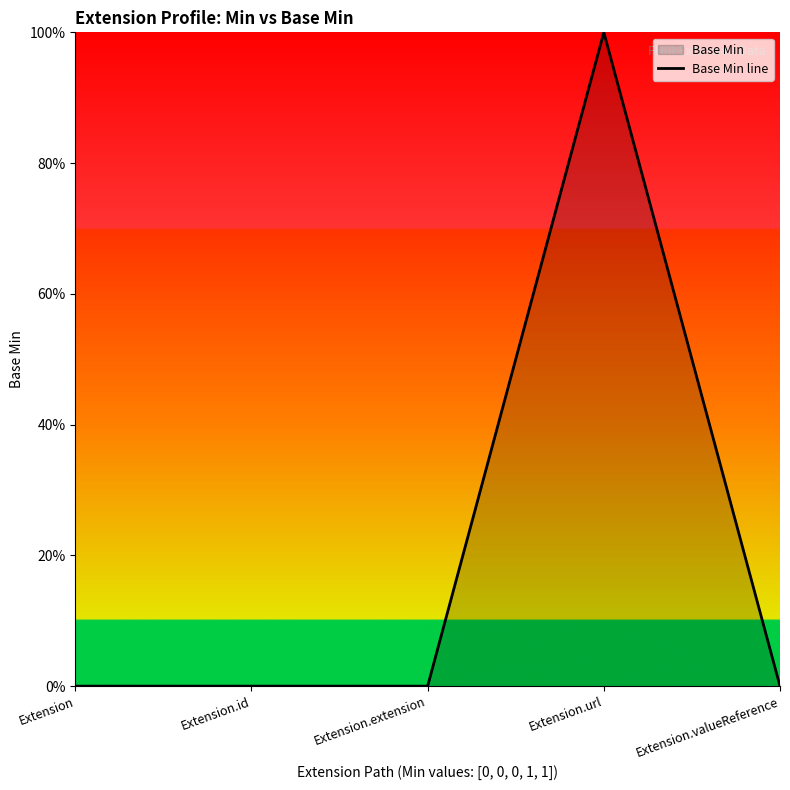

Rank the categories by value from highest to lowest.

Extension.url, Extension, Extension.id, Extension.extension, Extension.valueReference